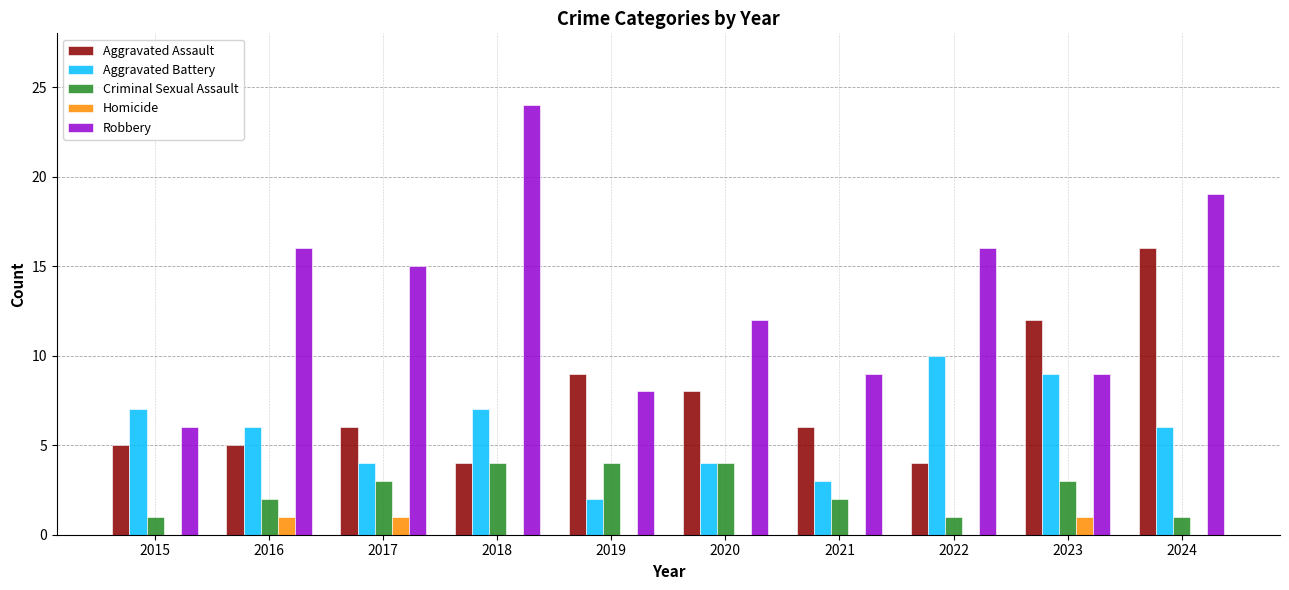

Reading left to right, extract all data points from this chart.

Aggravated Assault: 2015=5	2016=5	2017=6	2018=4	2019=9	2020=8	2021=6	2022=4	2023=12	2024=16
Aggravated Battery: 2015=7	2016=6	2017=4	2018=7	2019=2	2020=4	2021=3	2022=10	2023=9	2024=6
Criminal Sexual Assault: 2015=1	2016=2	2017=3	2018=4	2019=4	2020=4	2021=2	2022=1	2023=3	2024=1
Homicide: 2015=0	2016=1	2017=1	2018=0	2019=0	2020=0	2021=0	2022=0	2023=1	2024=0
Robbery: 2015=6	2016=16	2017=15	2018=24	2019=8	2020=12	2021=9	2022=16	2023=9	2024=19